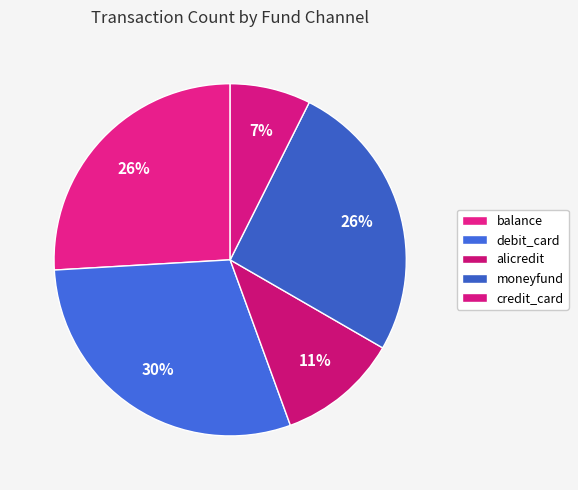

What is the largest slice in the pie chart?

debit_card